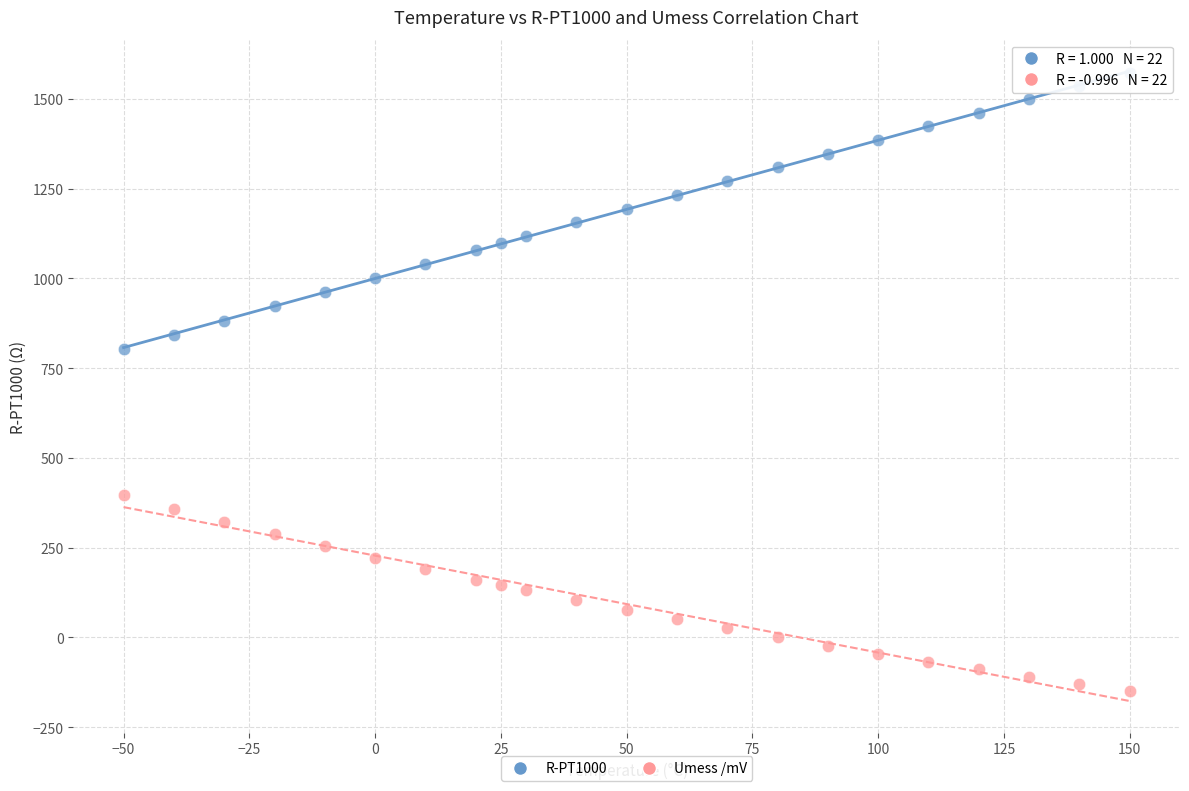

What are all the series names shown in the legend?

R-PT1000, Umess /mV